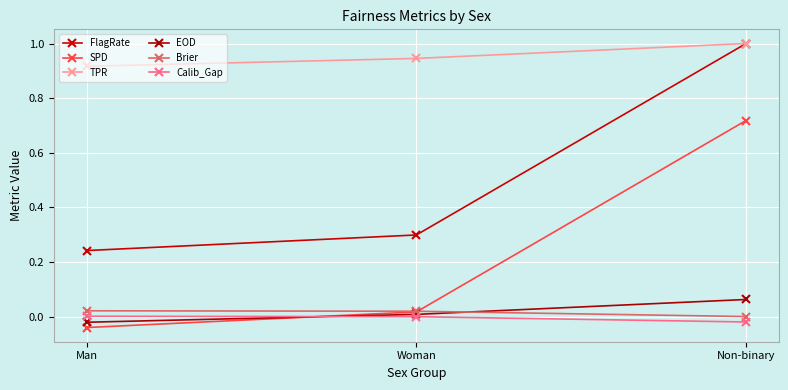

The EOD series shows 0.1 at Non-binary. True or false?

True